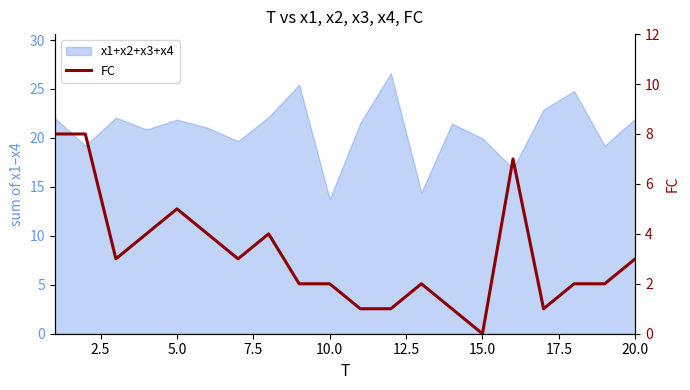

How many values are between 2 and 4?

11